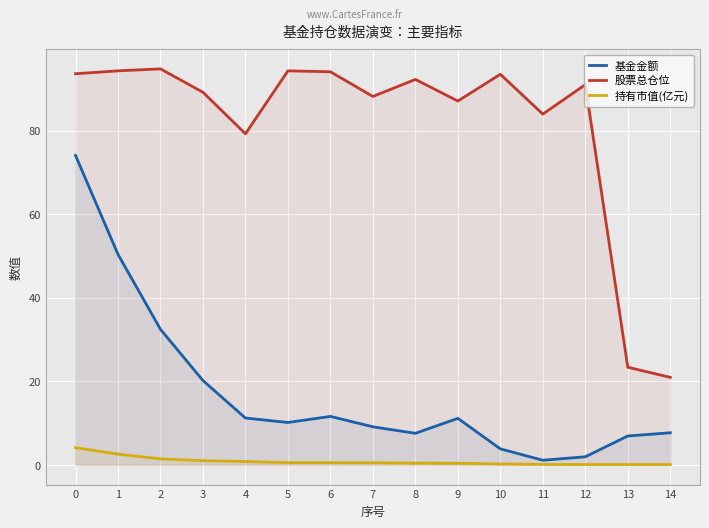

Reading left to right, extract all data points from this chart.

基金金额: 74.0	50.4	32.4	20.2	11.2	10.1	11.6	9.1	7.5	11.1	3.8	1.1	1.9	6.9	7.7
股票总仓位: 93.6	94.3	94.8	89.2	79.2	94.3	94.1	88.2	92.2	87.1	93.5	83.9	91.0	23.4	20.9
持有市值(亿元): 4.1	2.5	1.4	1.0	0.8	0.5	0.5	0.5	0.4	0.4	0.2	0.1	0.1	0.1	0.1